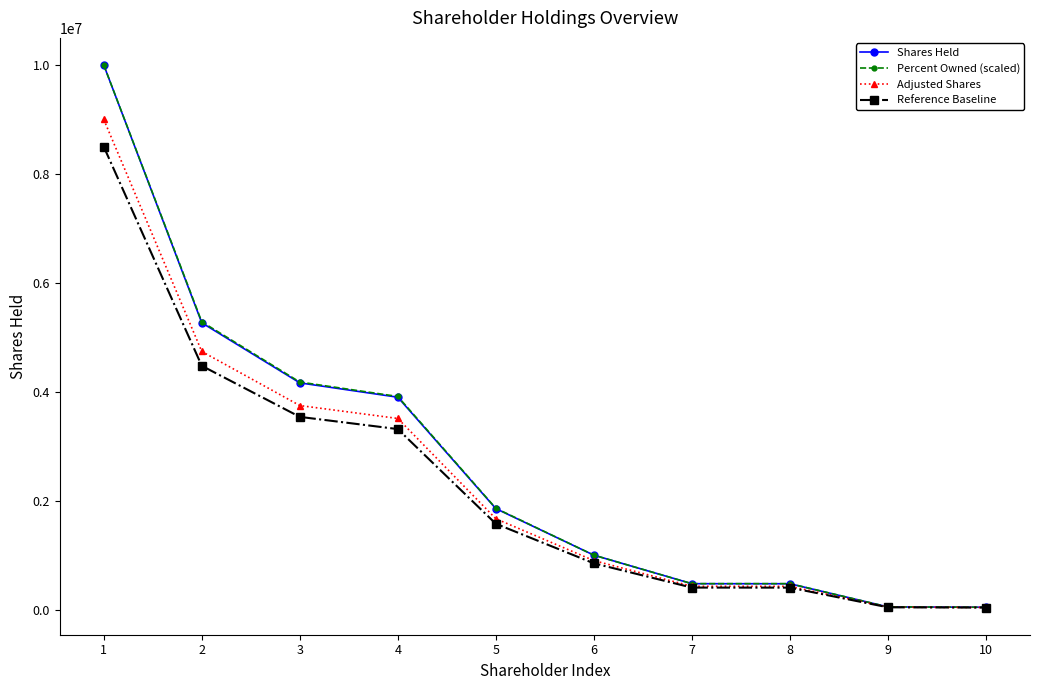

At how many categories does at least one series exceed 9008585?

1